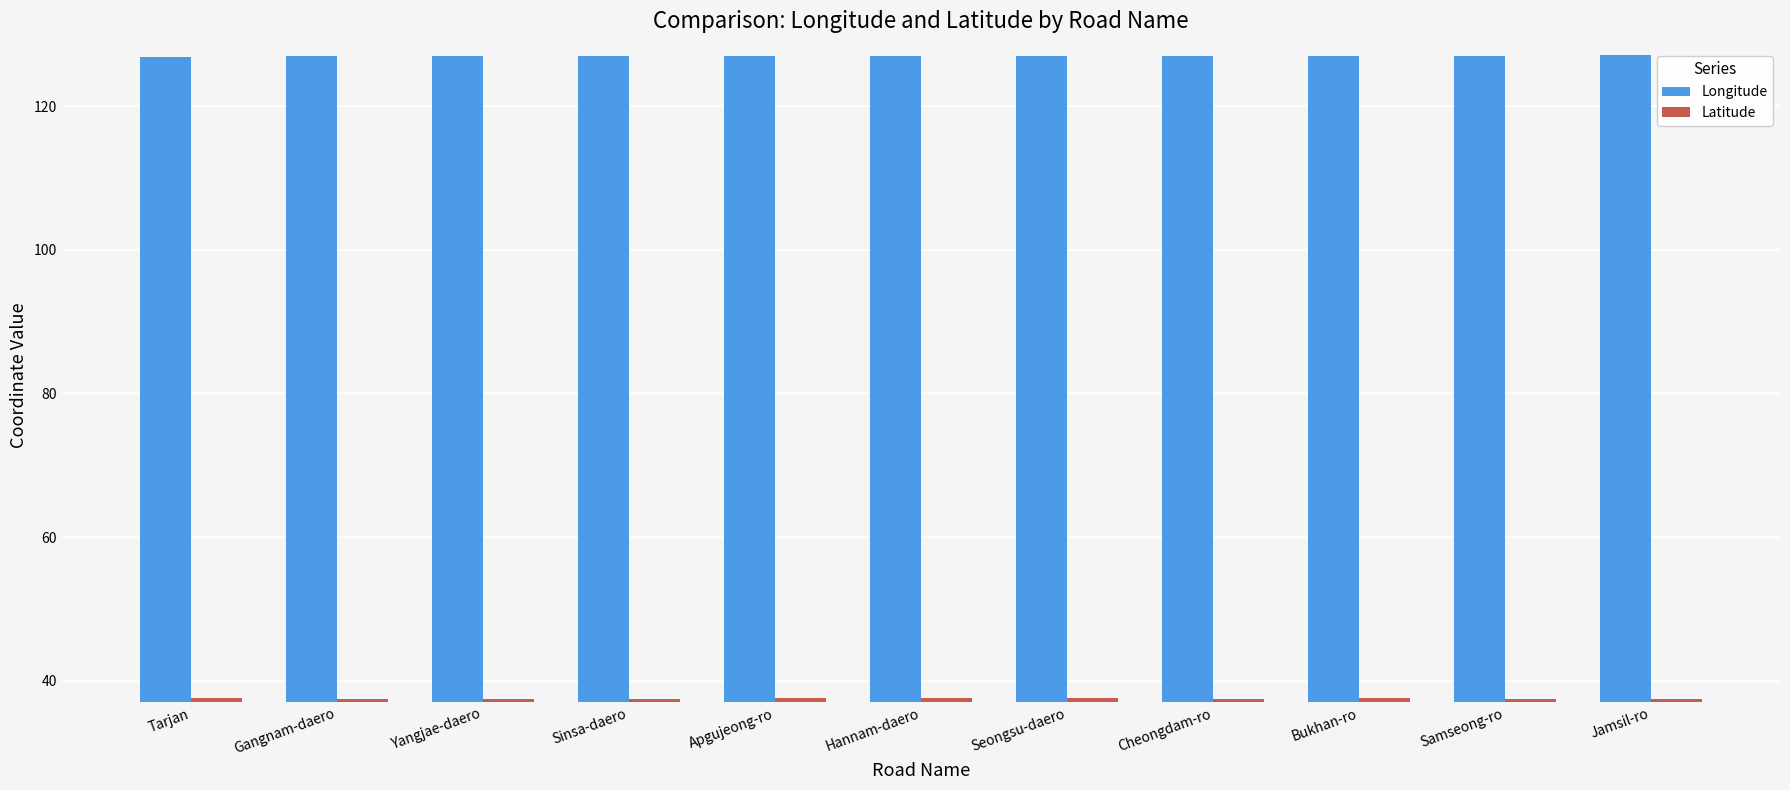

How many Latitude values are between 37 and 38?

11